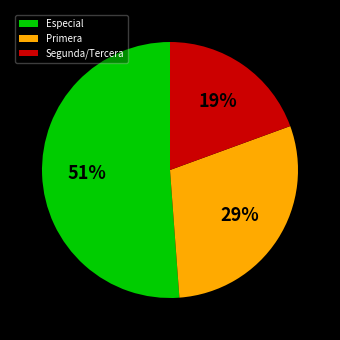

To the nearest percent, what portion does Primera represent?

29%